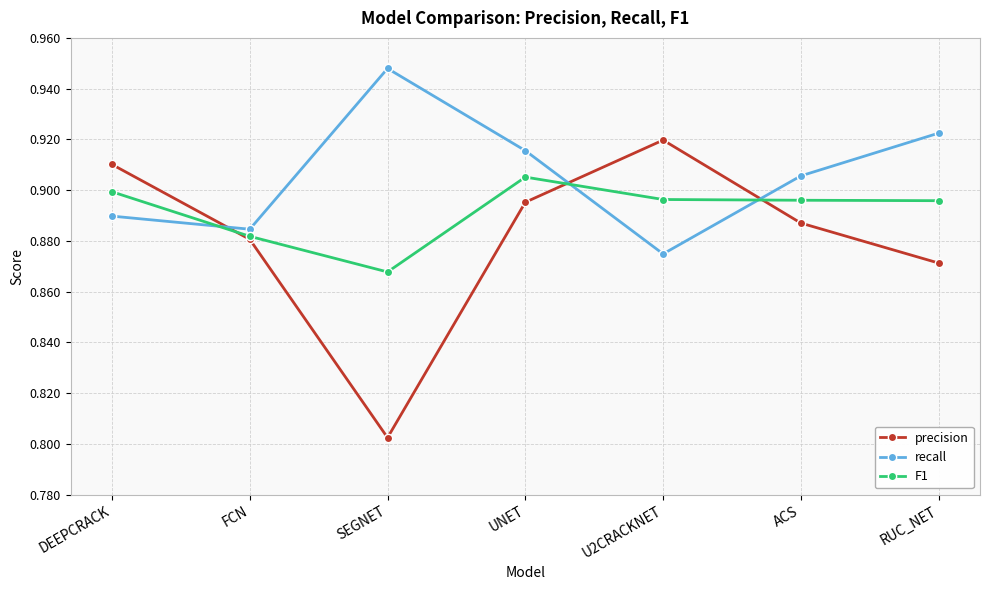

How many interior local valleys does the recall series have?

2